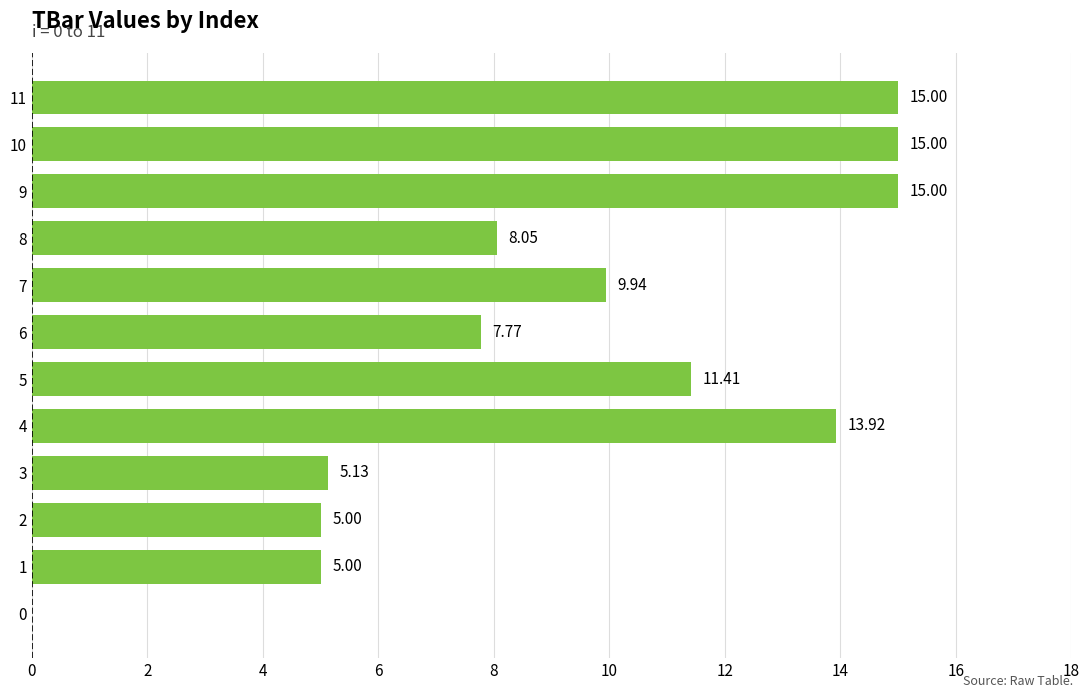

What is the sum of the values at 2 and 5?

16.4